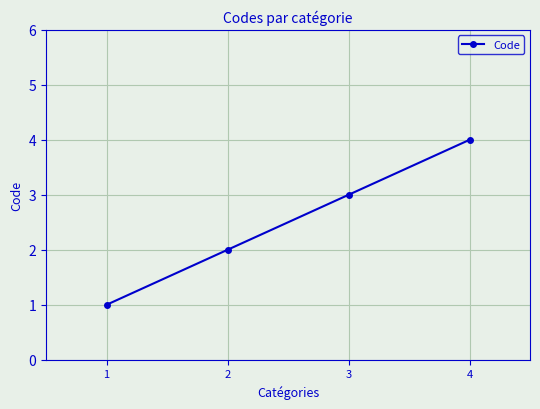

What is the ratio of the value at 4 to the value at 2?

2.0